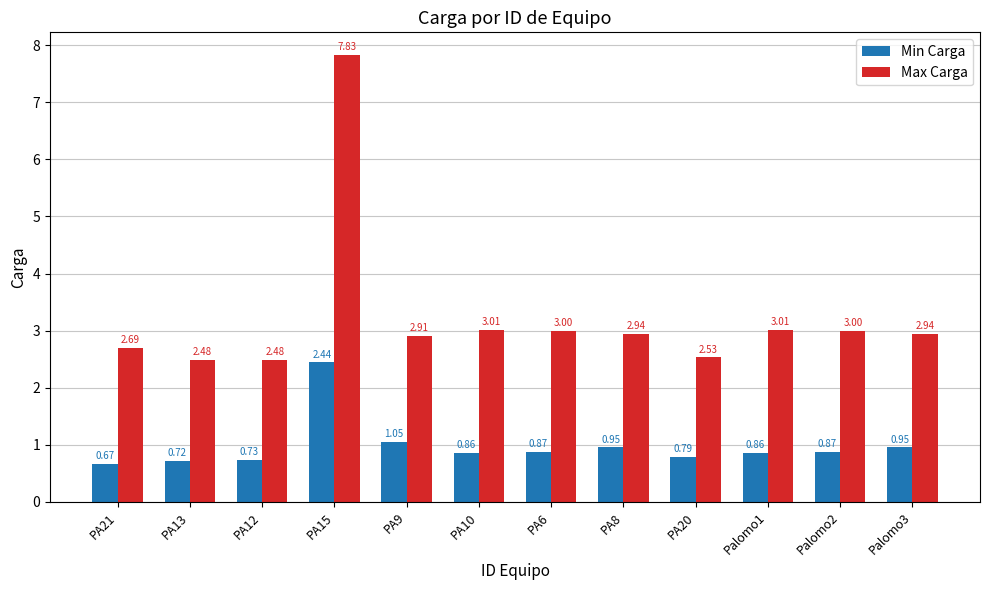

Which series has the largest range (max minus min)?

Max Carga